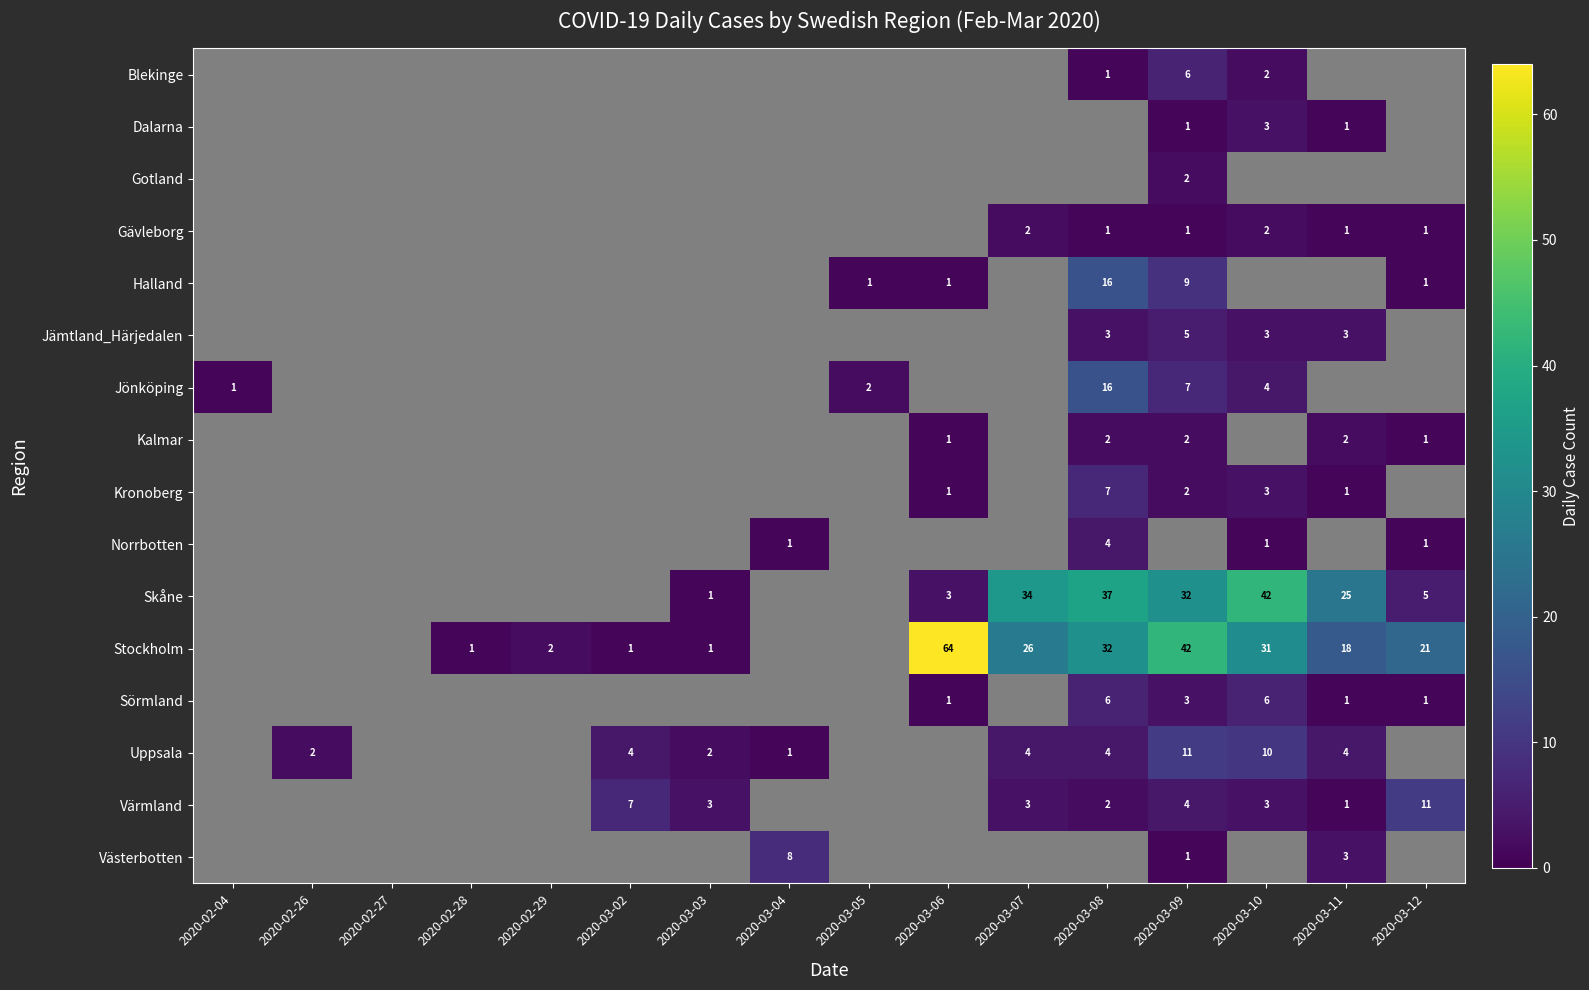

What is the difference between the Stockholm values at 2020-03-06 and 2020-03-09?

22